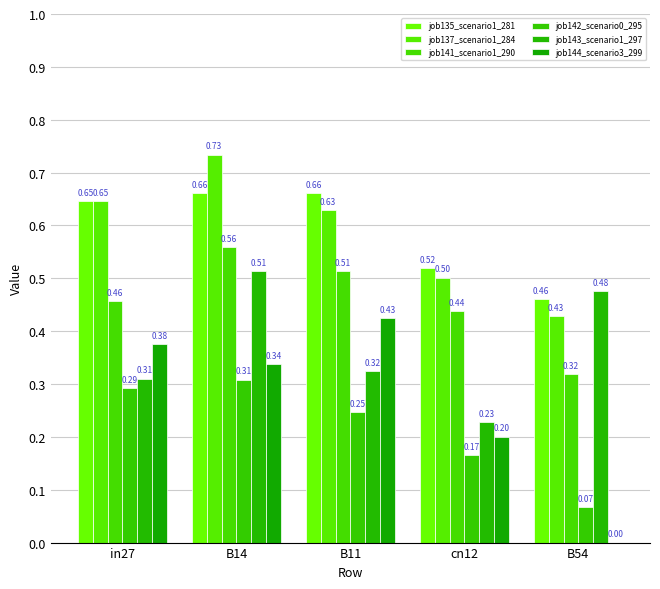

Are the bars grouped side by side (vs. stacked)?

Yes